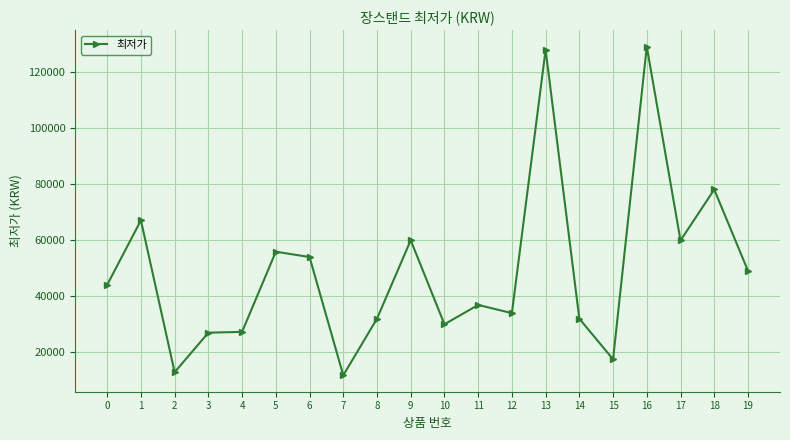

Does the chart display data point markers on the line(s)?

Yes